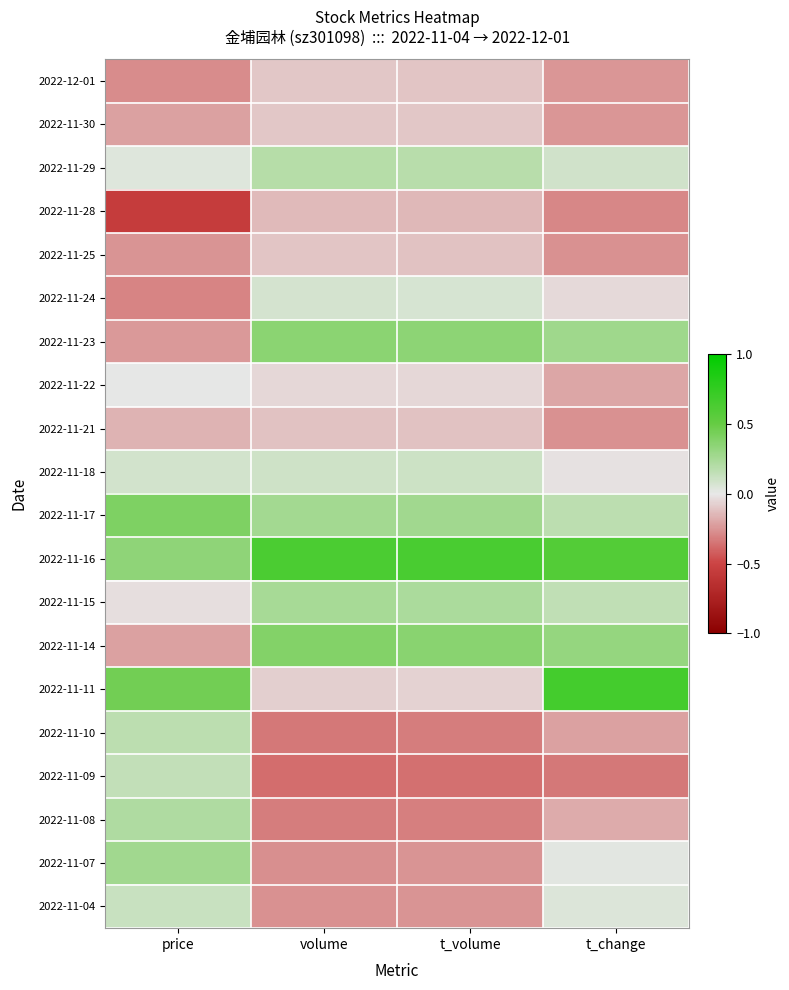

How many categories are shown in the chart?

4